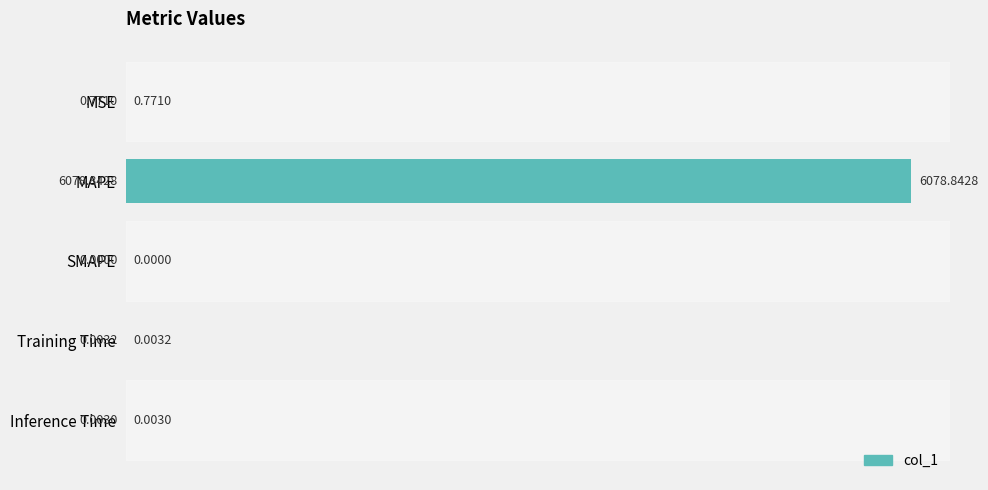

What is the sum of all values?

6079.6